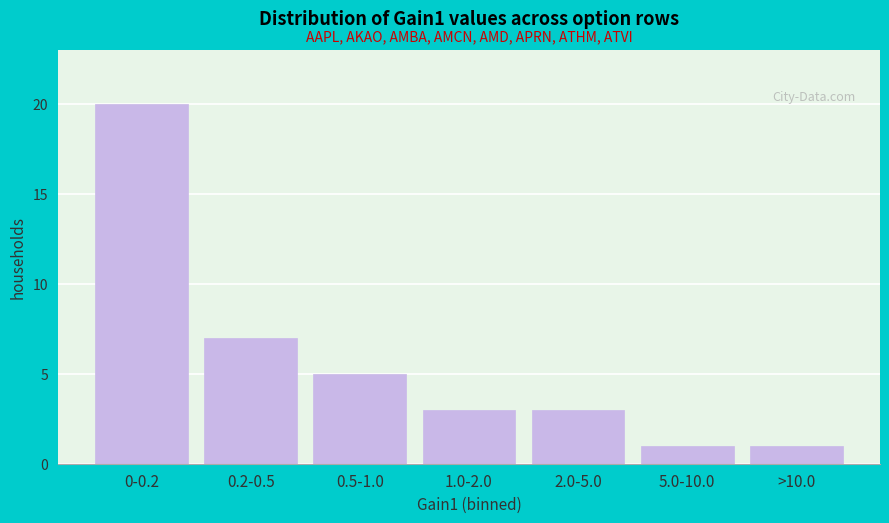

Reading left to right, what are all the values shown in this chart?

0-0.2=20	0.2-0.5=7	0.5-1.0=5	1.0-2.0=3	2.0-5.0=3	5.0-10.0=1	>10.0=1